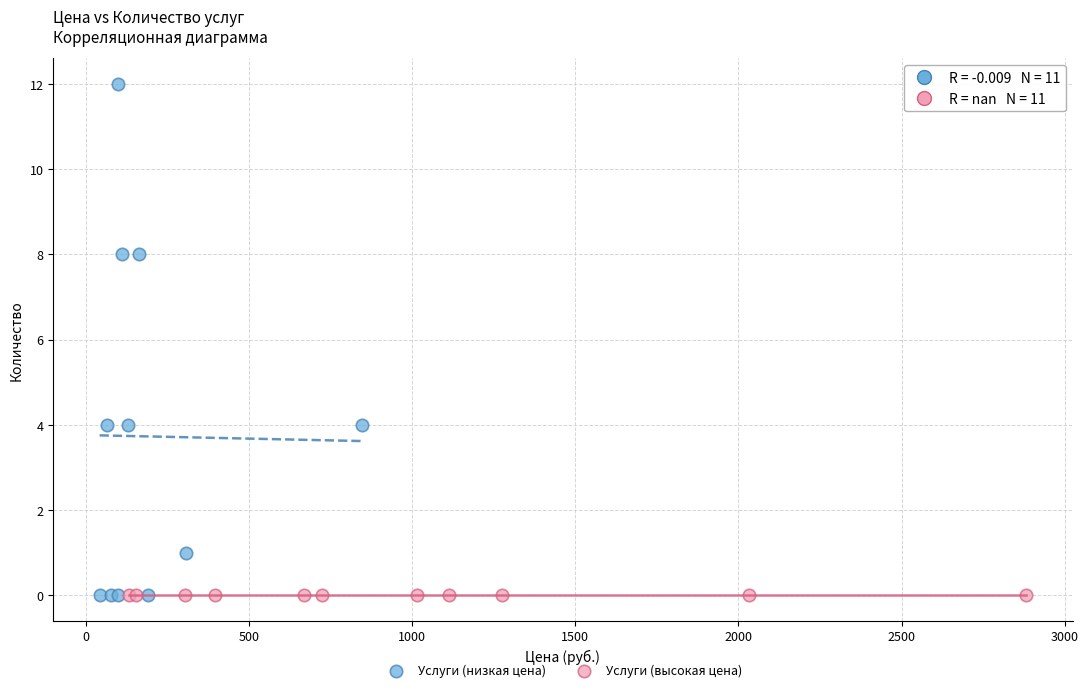

What are all the series names shown in the legend?

Услуги (низкая цена), Услуги (высокая цена)